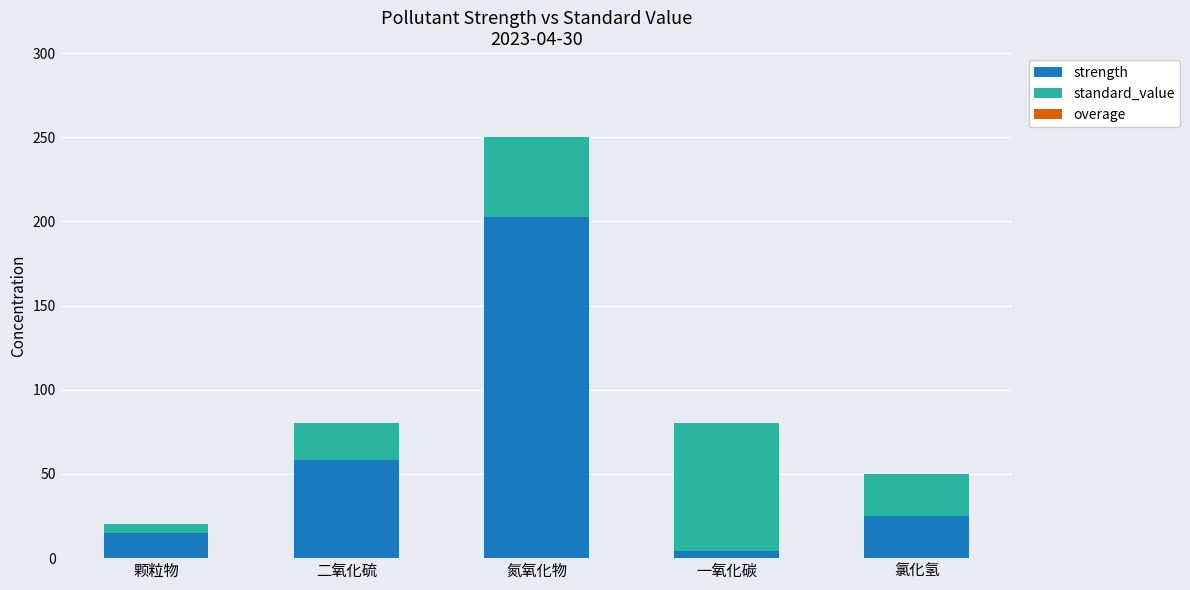

What is the highest value of the strength series?

202.5